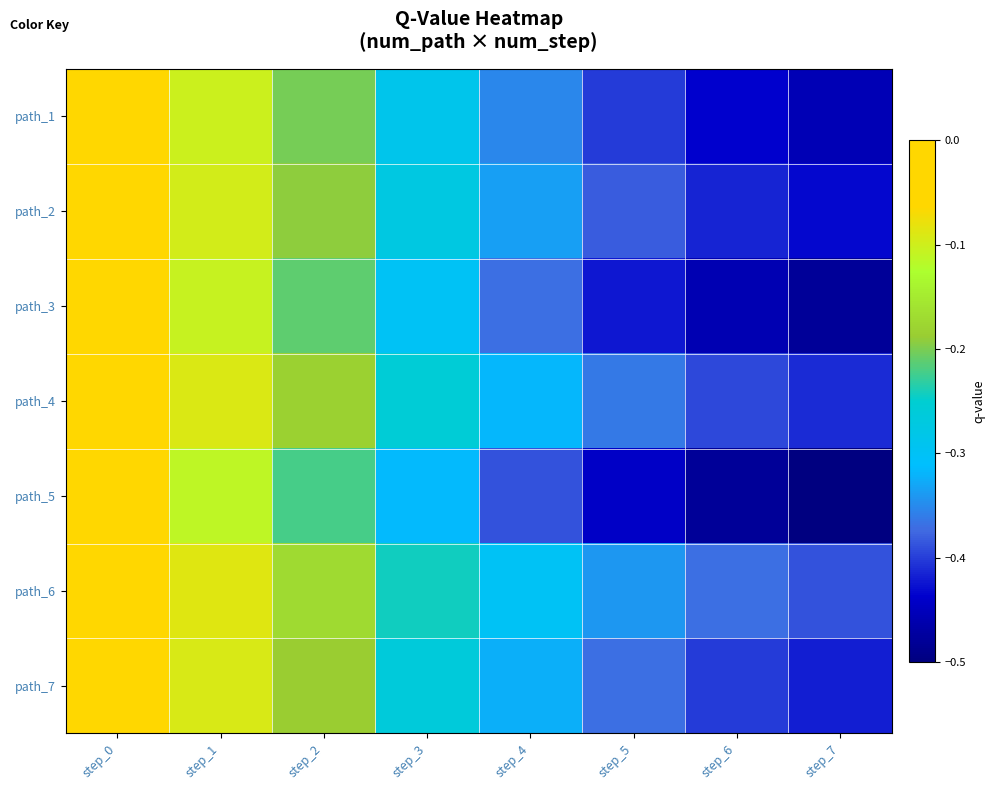

Which series has the widest spread of values?

path_5